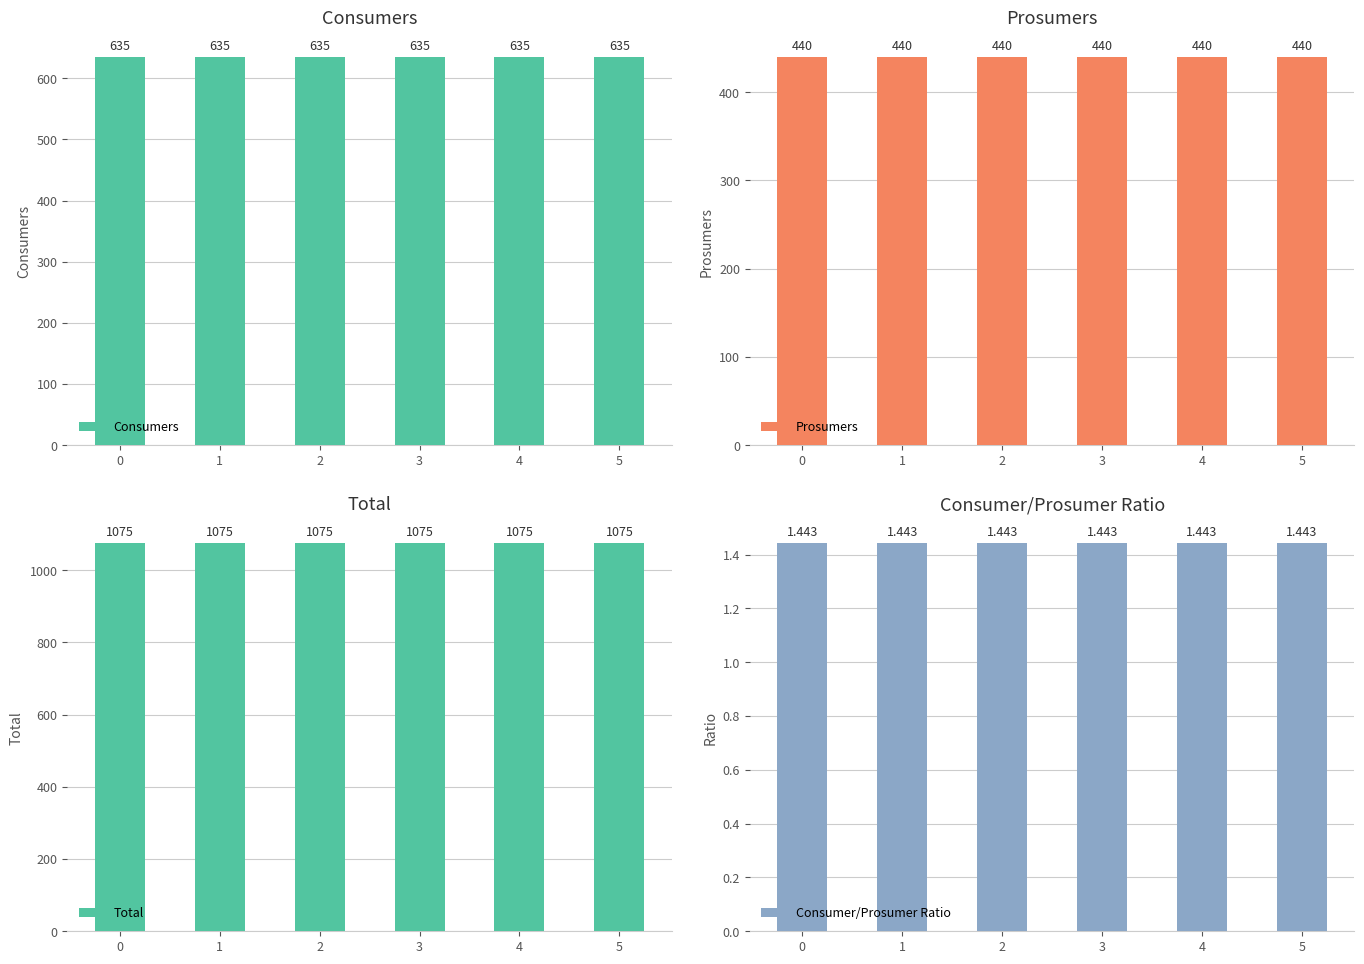

List the series in order of their overall mean, highest first.

Total, Consumers, Prosumers, Consumer/Prosumer Ratio